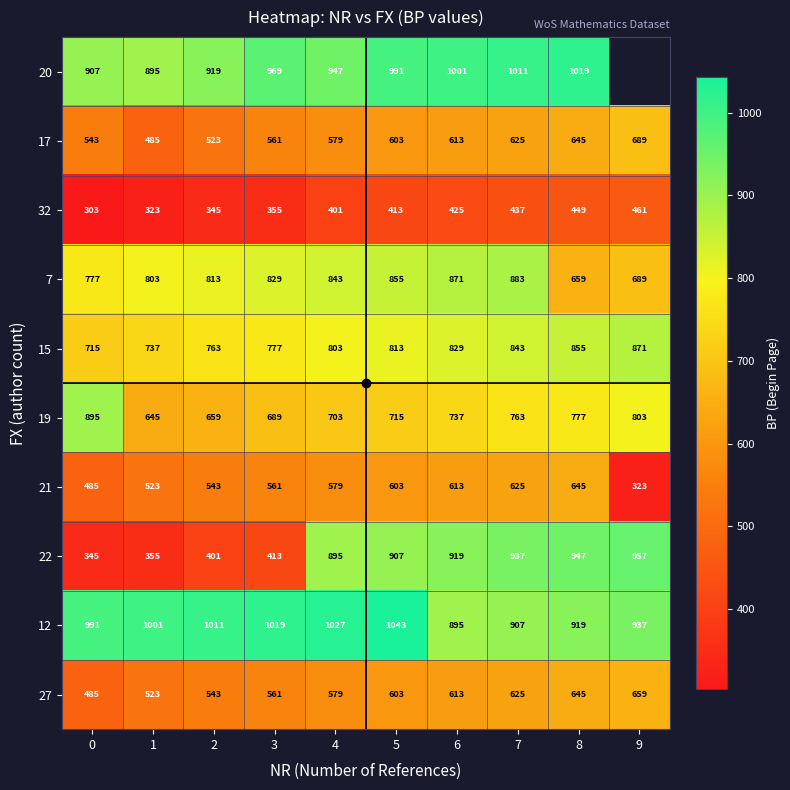

What is the spread (max minus min) of values at 7?

574